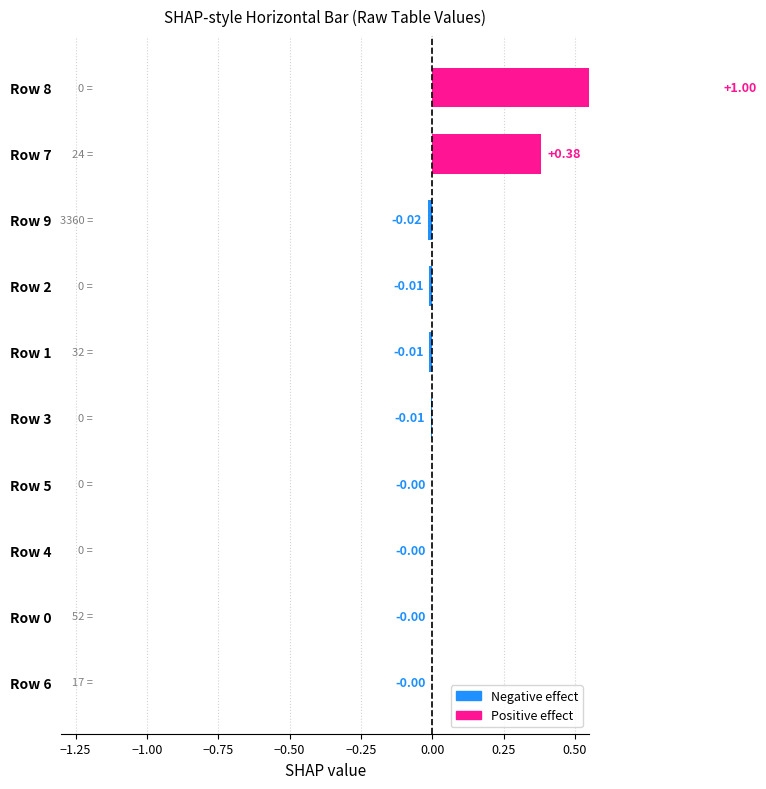

How many bars are there in total?

10